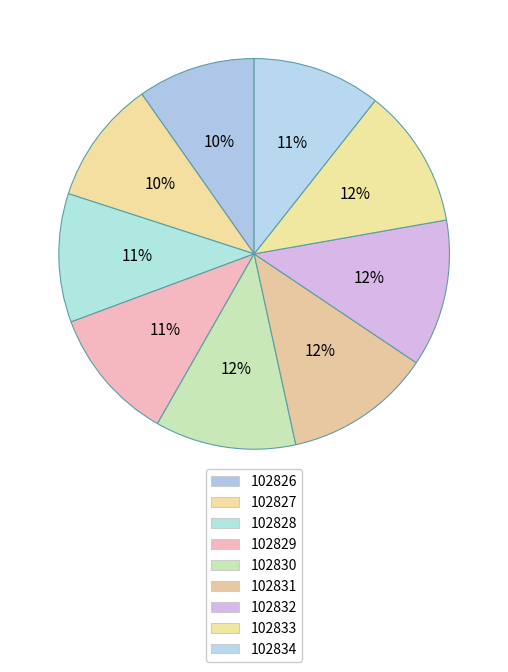

Count the number of slices in the pie.

9